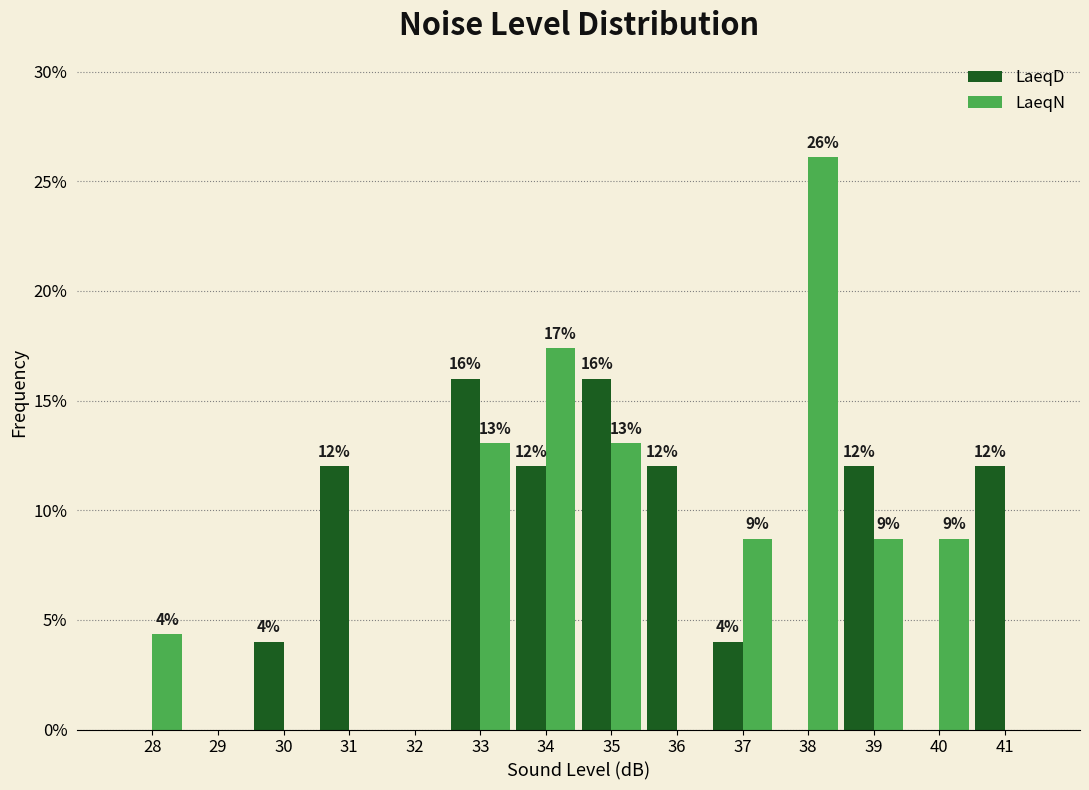

What is the approximate value of LaeqN at 38?

26.1